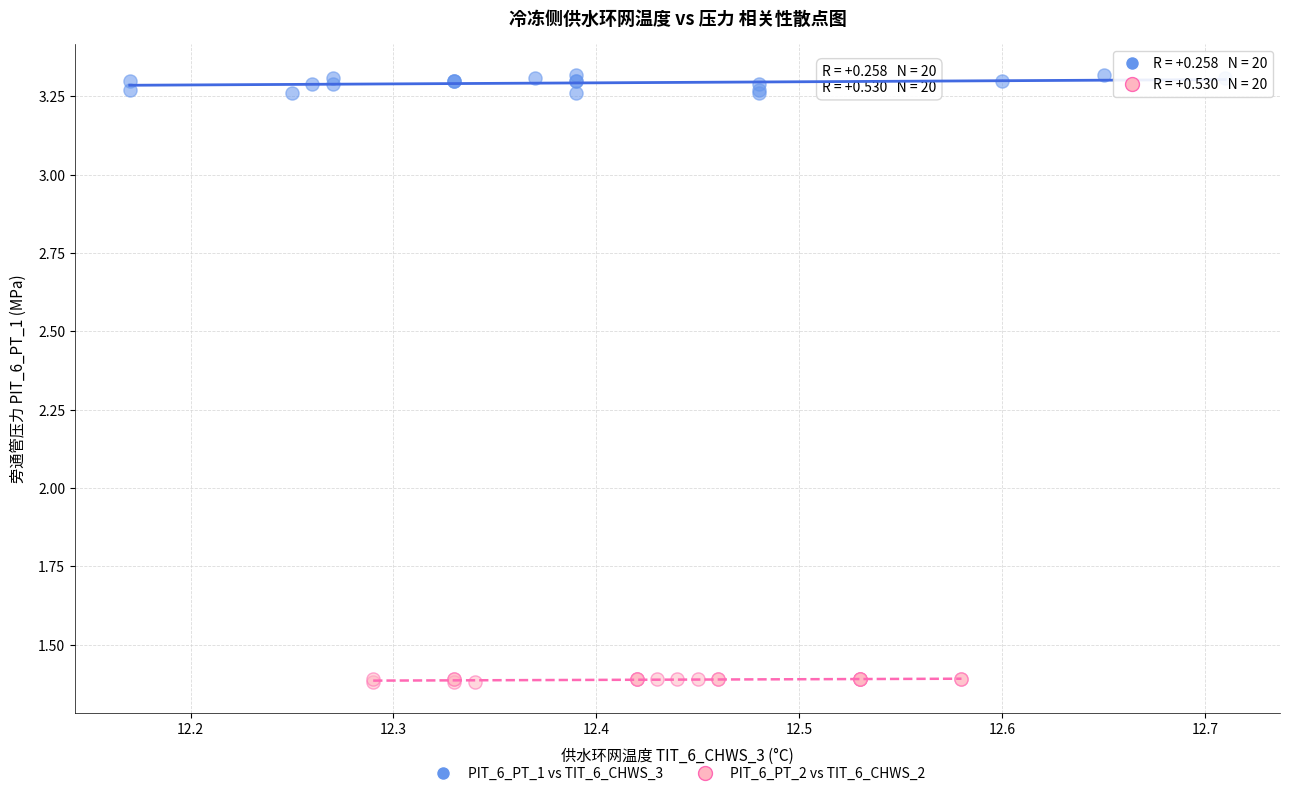

Which series reaches the maximum Y coordinate?

PIT_6_PT_1 vs TIT_6_CHWS_3